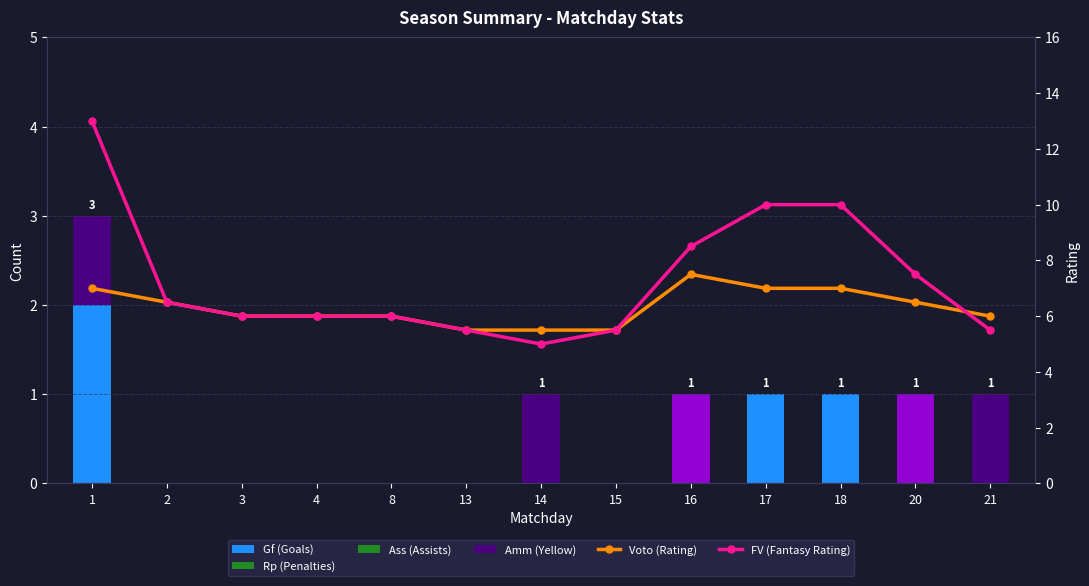

The value of Rp (Penalties) at 21 is 0.0. True or false?

True